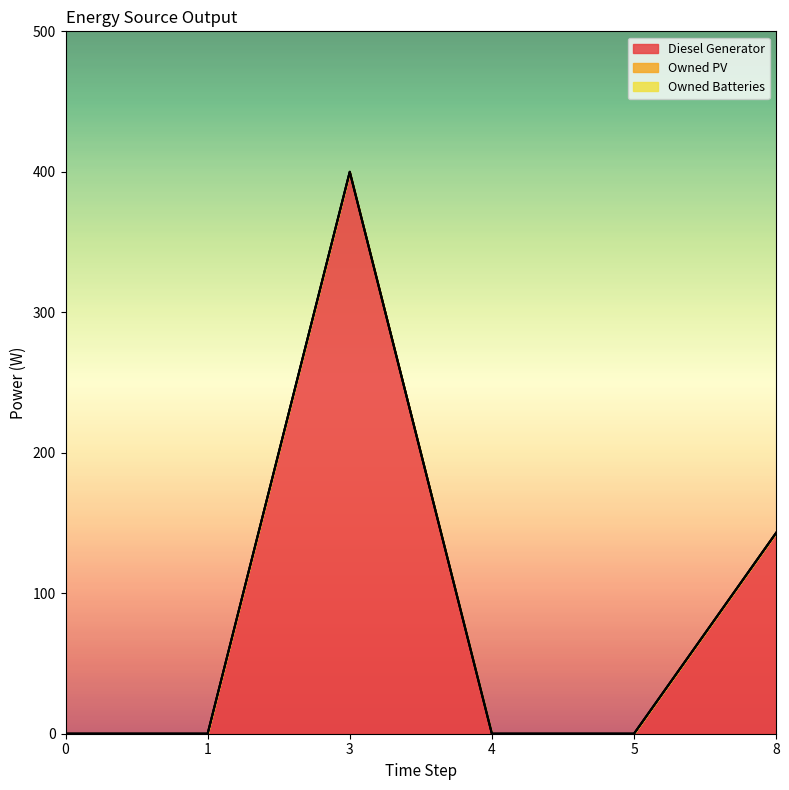

True or false: Diesel Generator and Owned PV cross at least once.

False